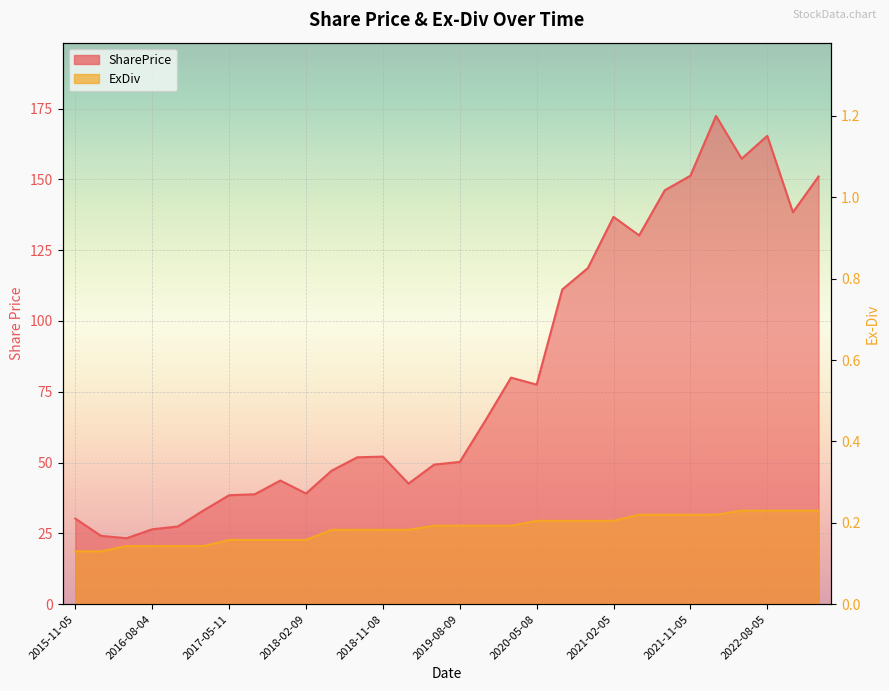

True or false: ExDiv and SharePrice intersect in this chart.

False